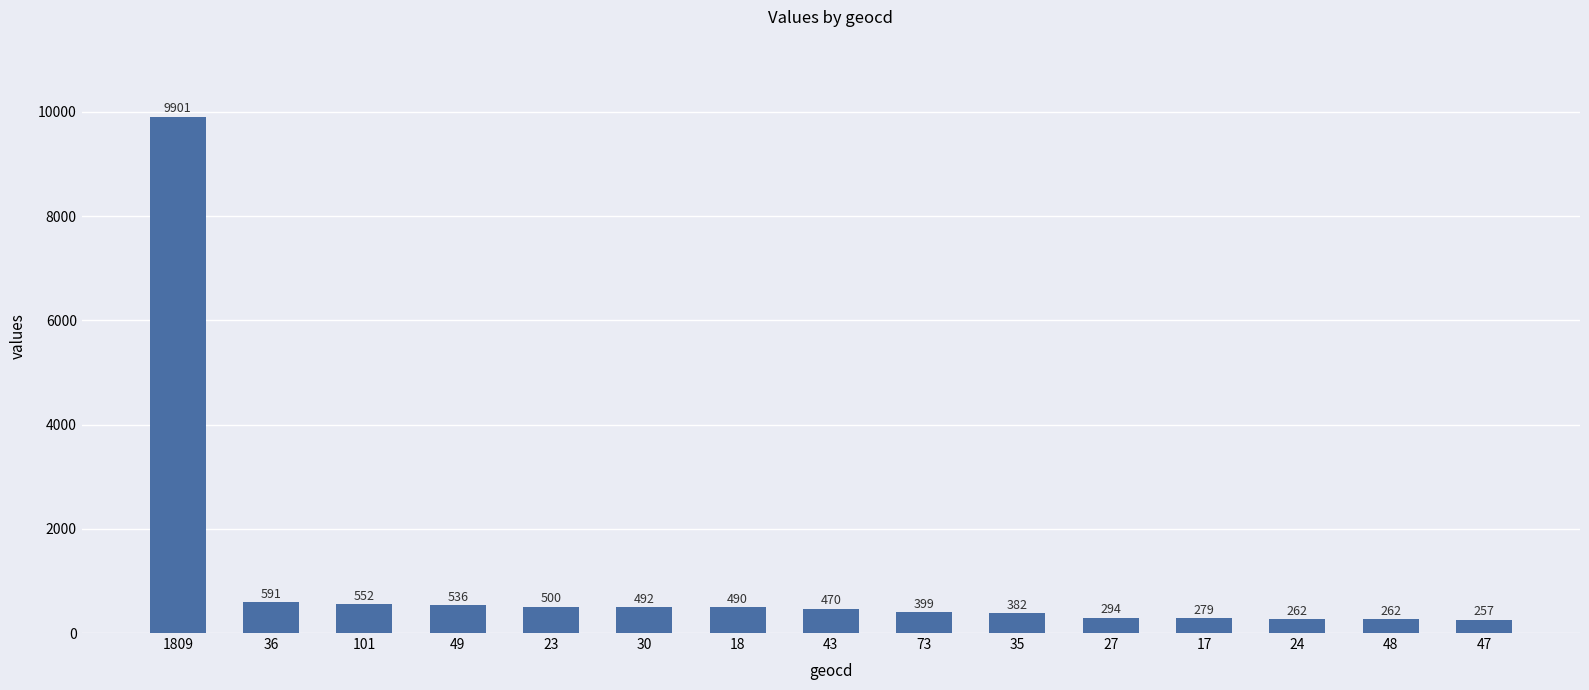

What is the difference between the second highest and minimum values?

334